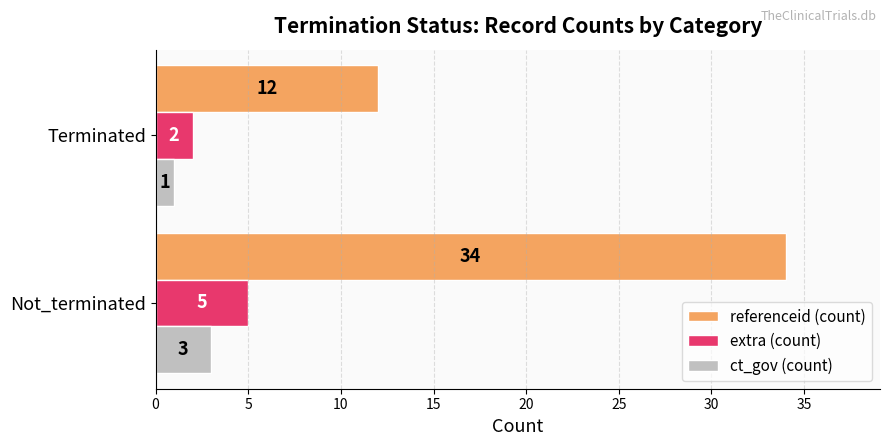

What is the difference between the maximum and minimum values in the referenceid (count) series?

22